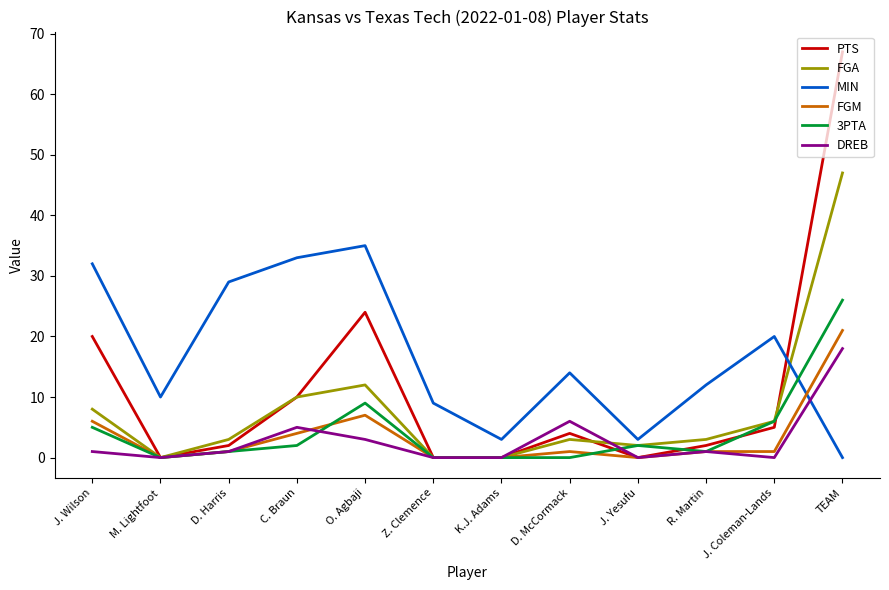

At which category does the chart reach its peak across all series?

TEAM